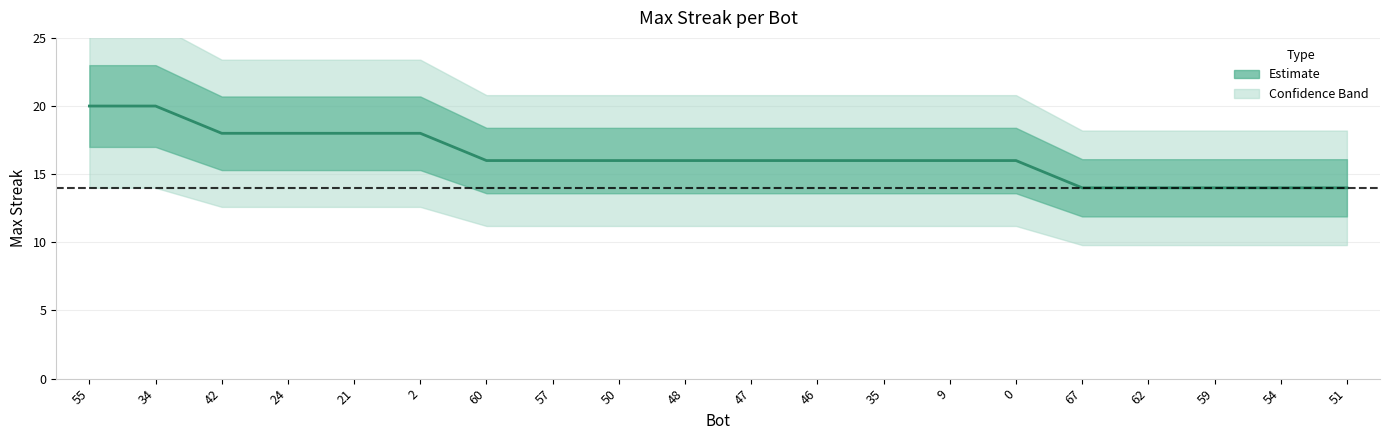

What is the label of the 20th point from the left?

51